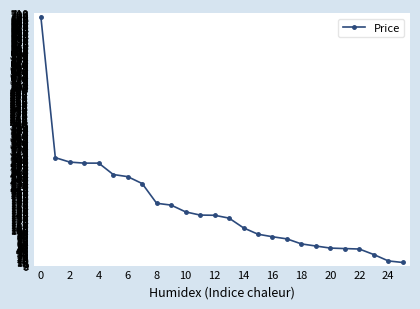

What is the average value?

160.9